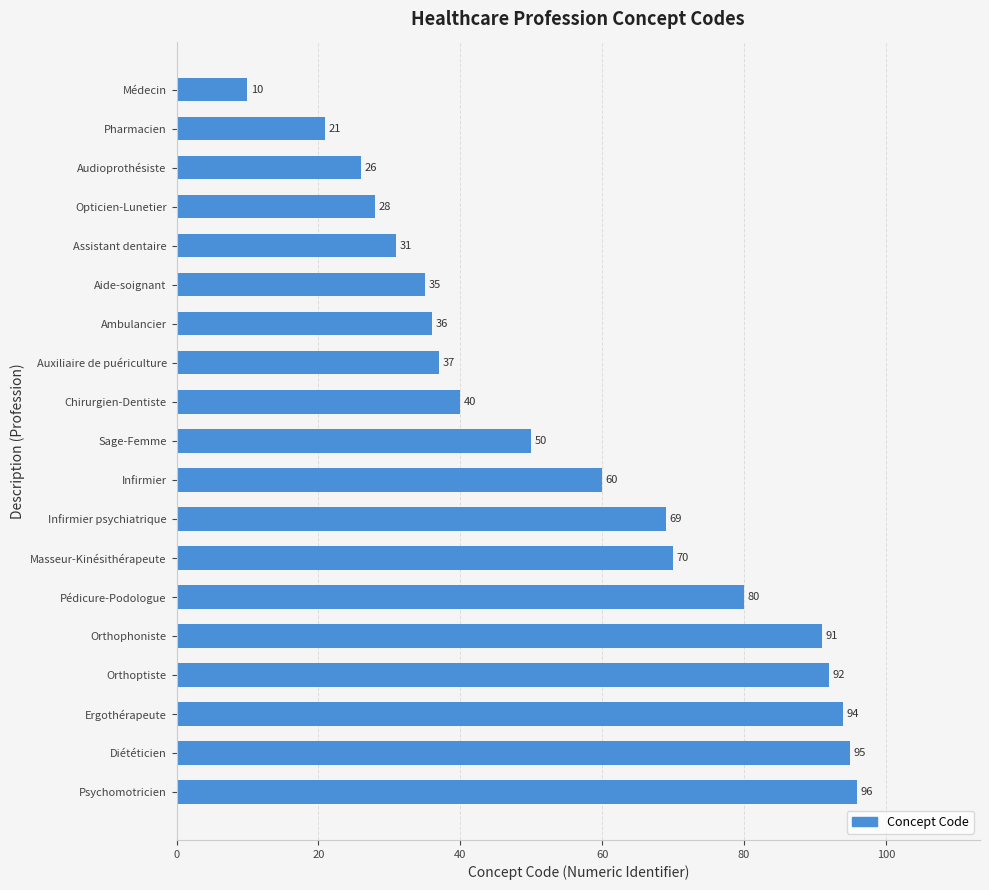

What is the difference between the maximum and second lowest values?

75